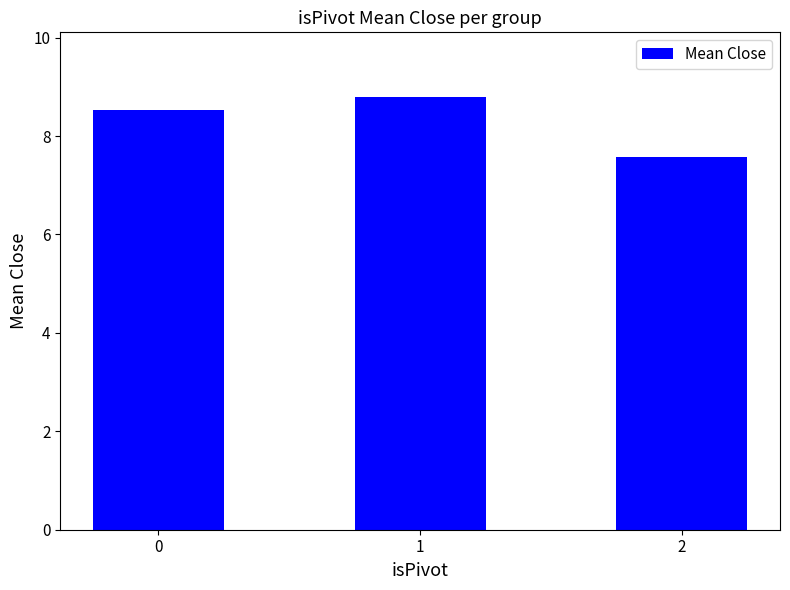

What is the greatest value displayed?

8.8